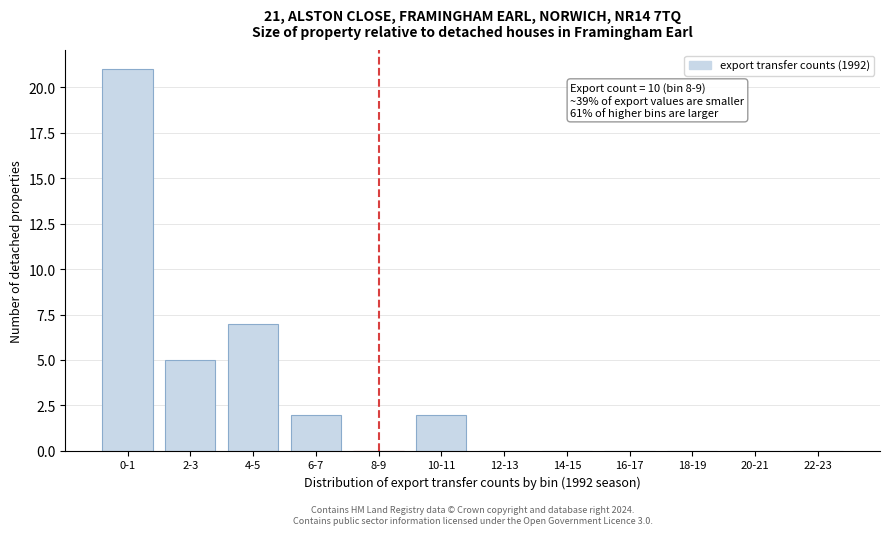

Reading left to right, extract all data points from this chart.

0-1=21	2-3=5	4-5=7	6-7=2	8-9=0	10-11=2	12-13=0	14-15=0	16-17=0	18-19=0	20-21=0	22-23=0